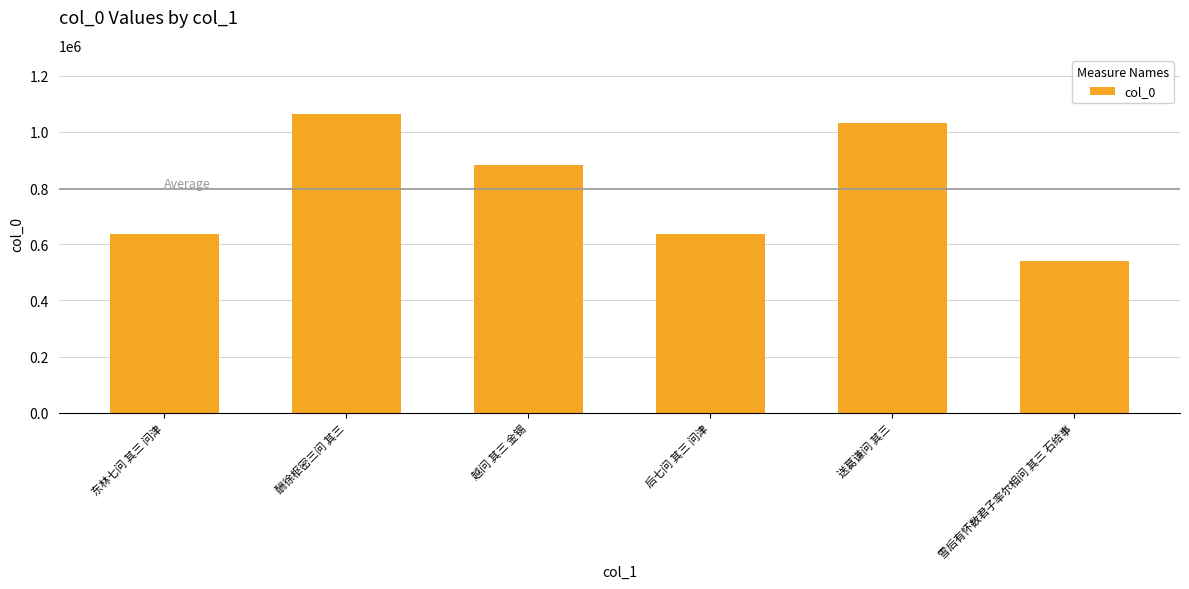

What is the sum of the values at 越问 其三 金锡 and 雪后有怀数君子率尔相问 其三 石给事?

1422380